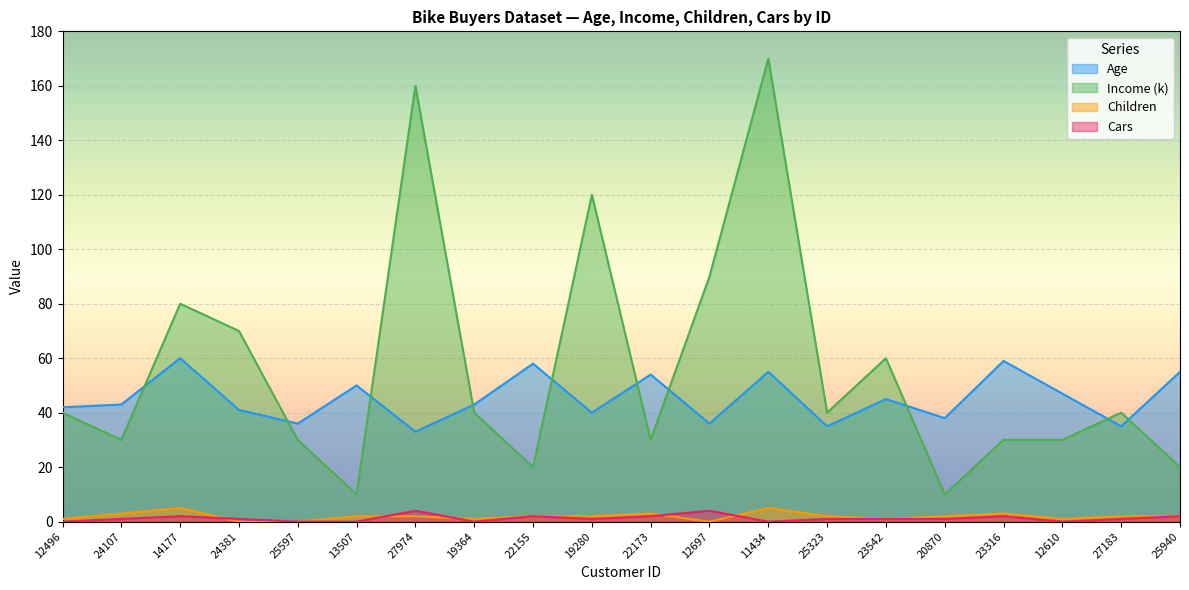

What is the value of the Cars point at the 3rd from the left?

2